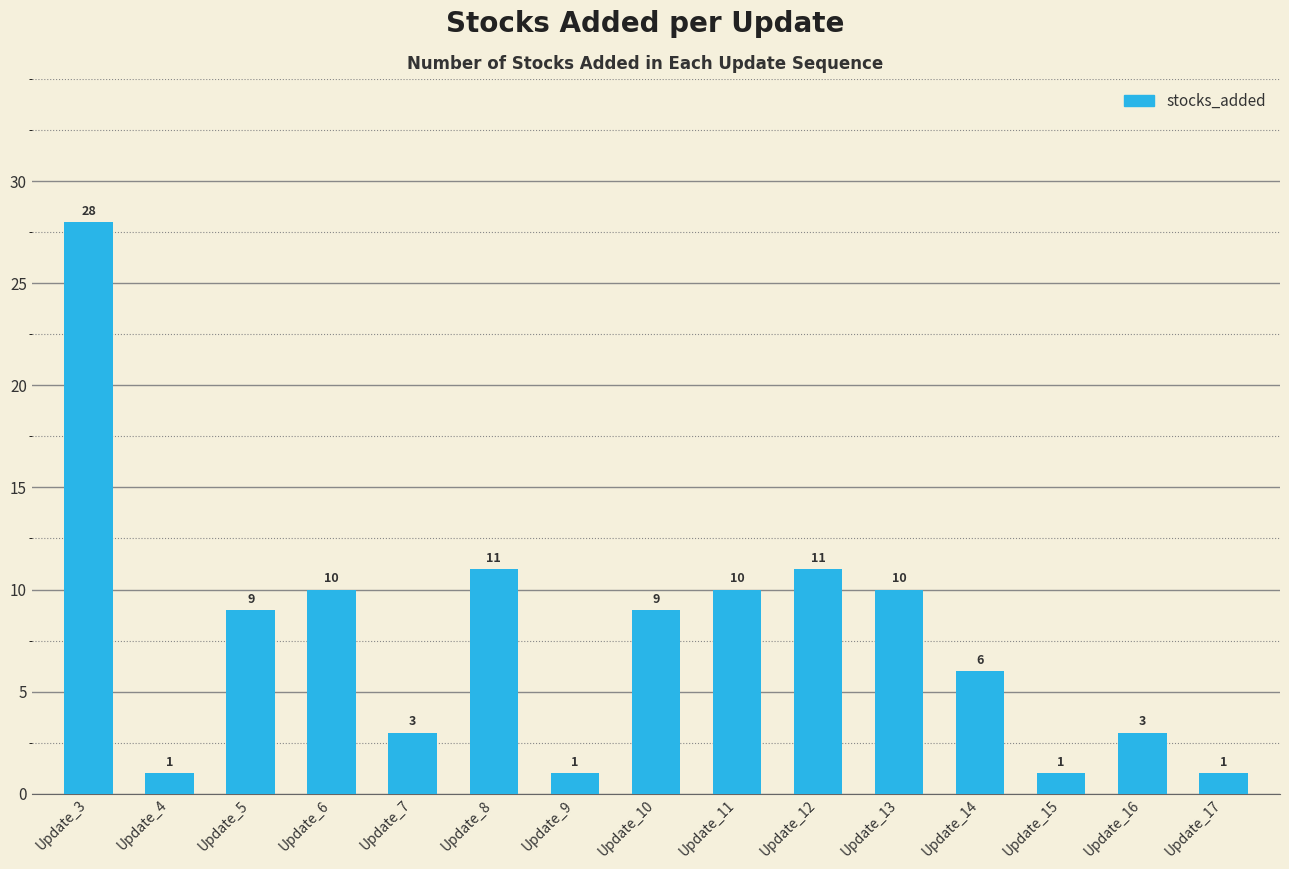

The chart shows a value of 5 at Update_13. True or false?

False